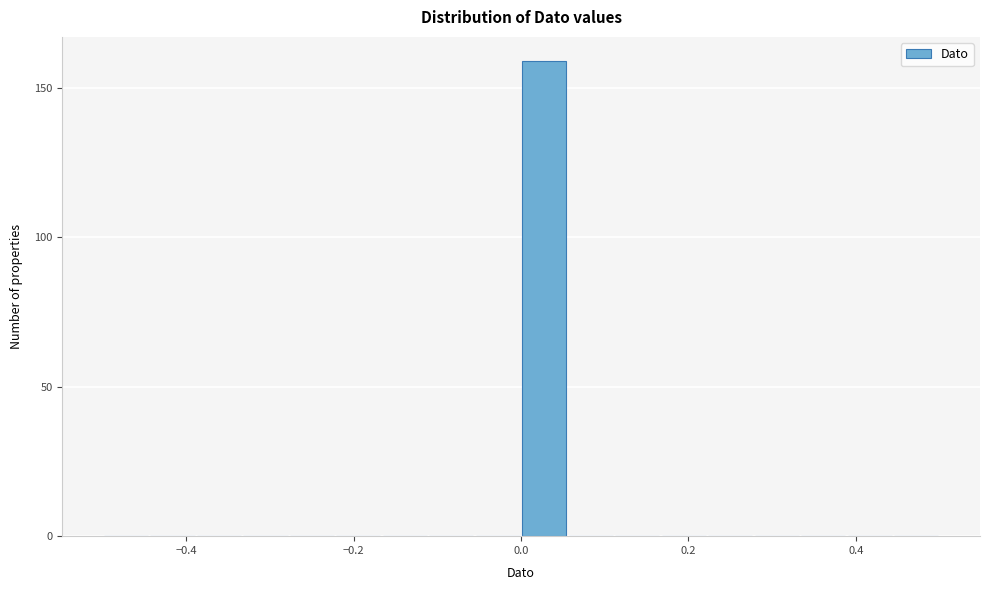

Read against the x-axis, roughly where is the centre of the tallest bar?

0.02